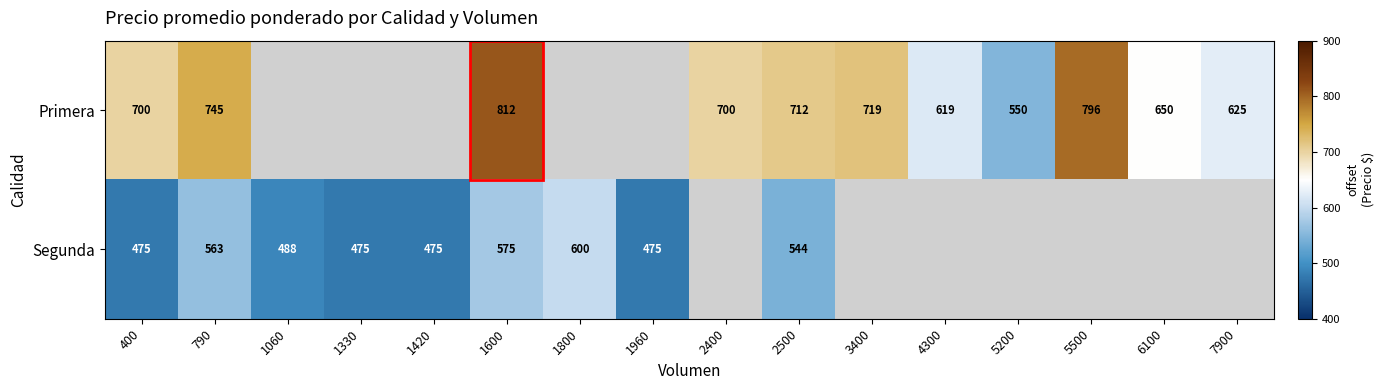

At how many categories does at least one series exceed 588?

11